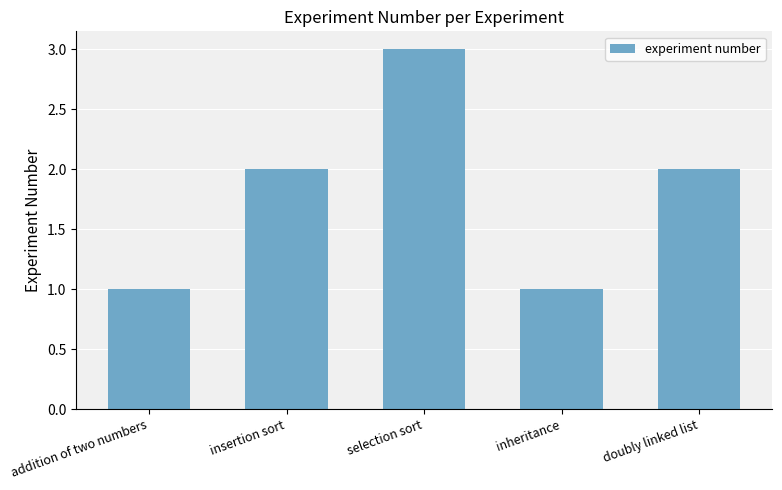

Are the bars grouped side by side (vs. stacked)?

No